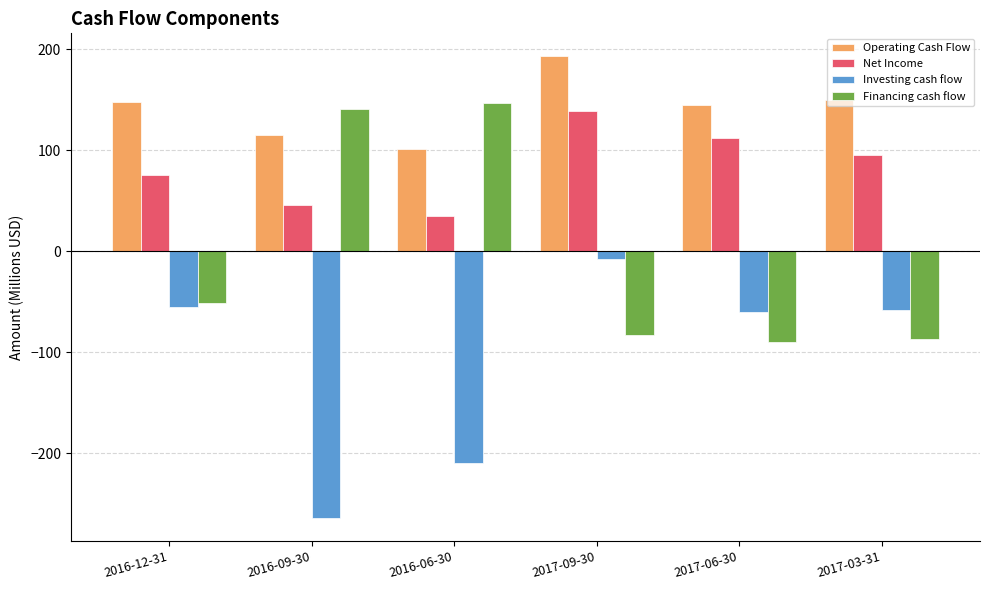

What are all the series names shown in the legend?

Operating Cash Flow, Net Income, Investing cash flow, Financing cash flow